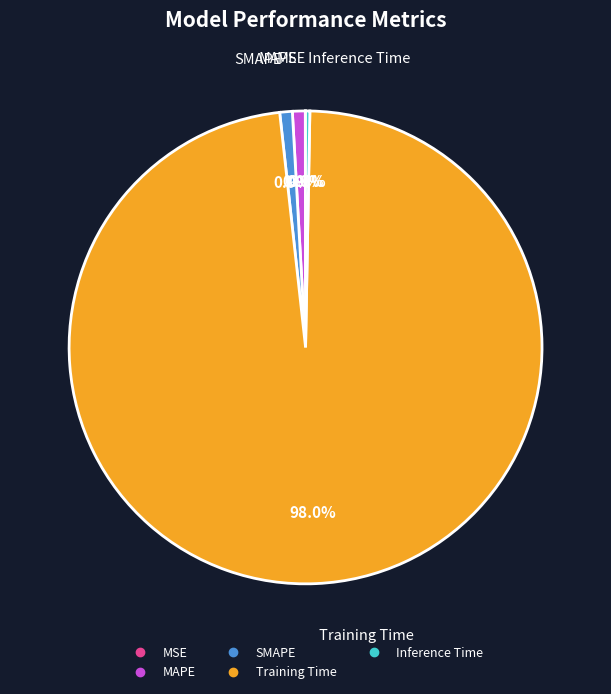

Which has a higher value, MAPE or Inference Time?

MAPE